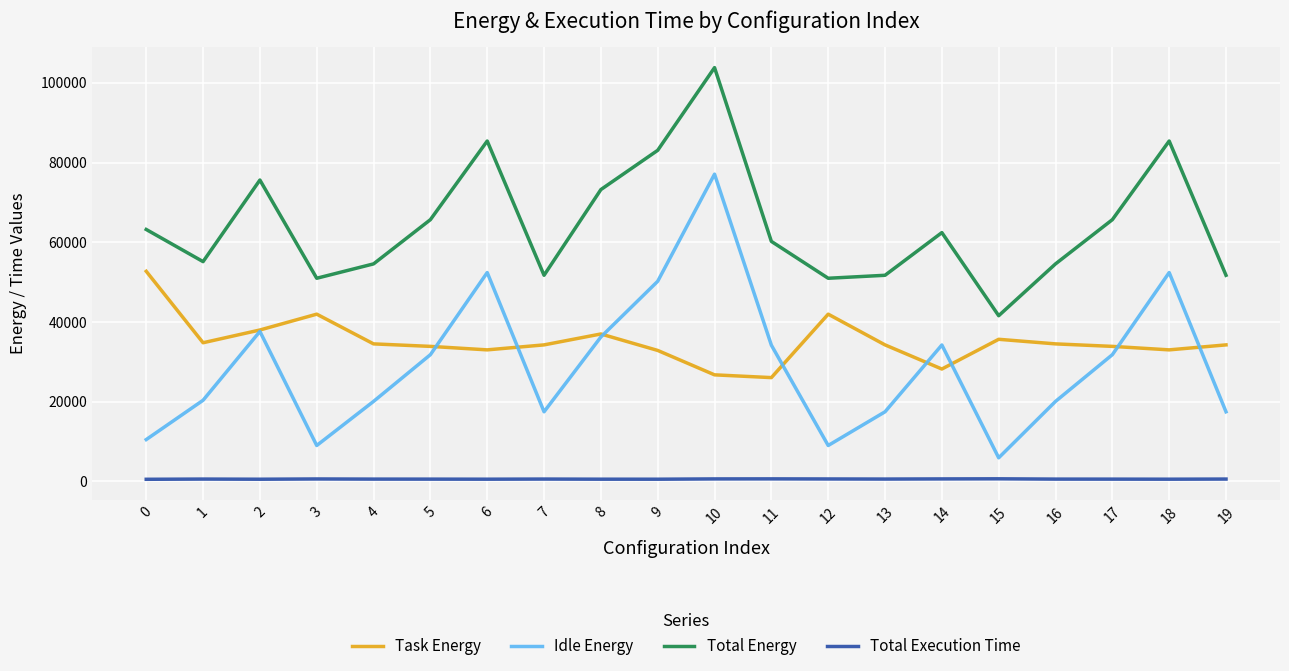

What is the highest value of the Task Energy series?

52715.2